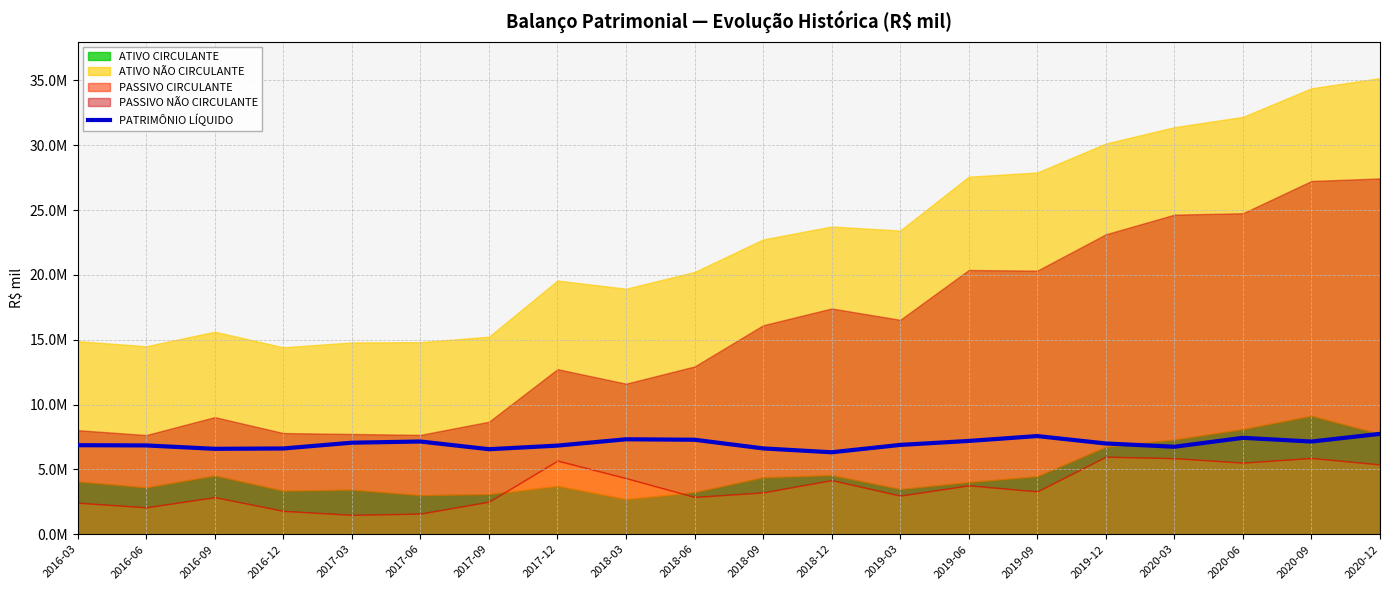

What is the difference between the values at 2017-12 and 2017-06?

316749